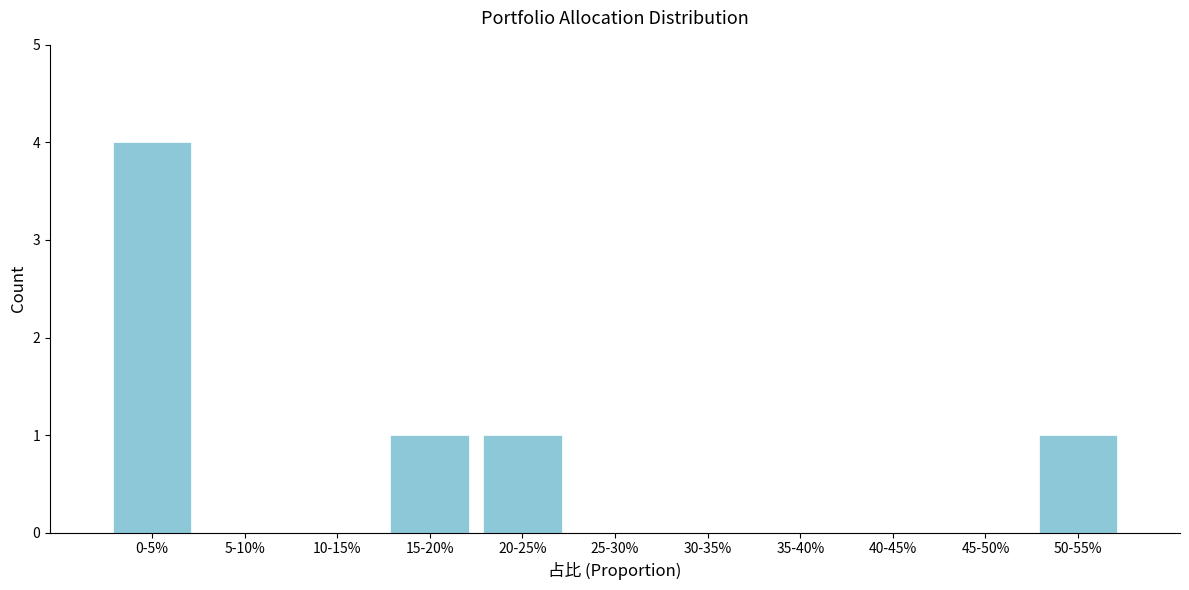

Reading right to left, list all the values displayed in this chart.

50-55%=1	45-50%=0	40-45%=0	35-40%=0	30-35%=0	25-30%=0	20-25%=1	15-20%=1	10-15%=0	5-10%=0	0-5%=4